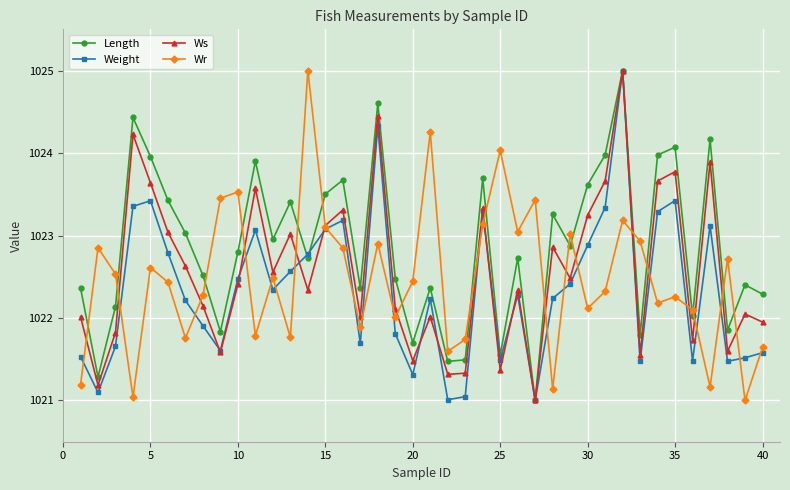

What is the lowest value of the Weight series?

1021.0